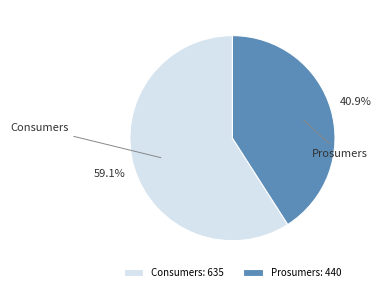

What is the largest slice in the pie chart?

Consumers